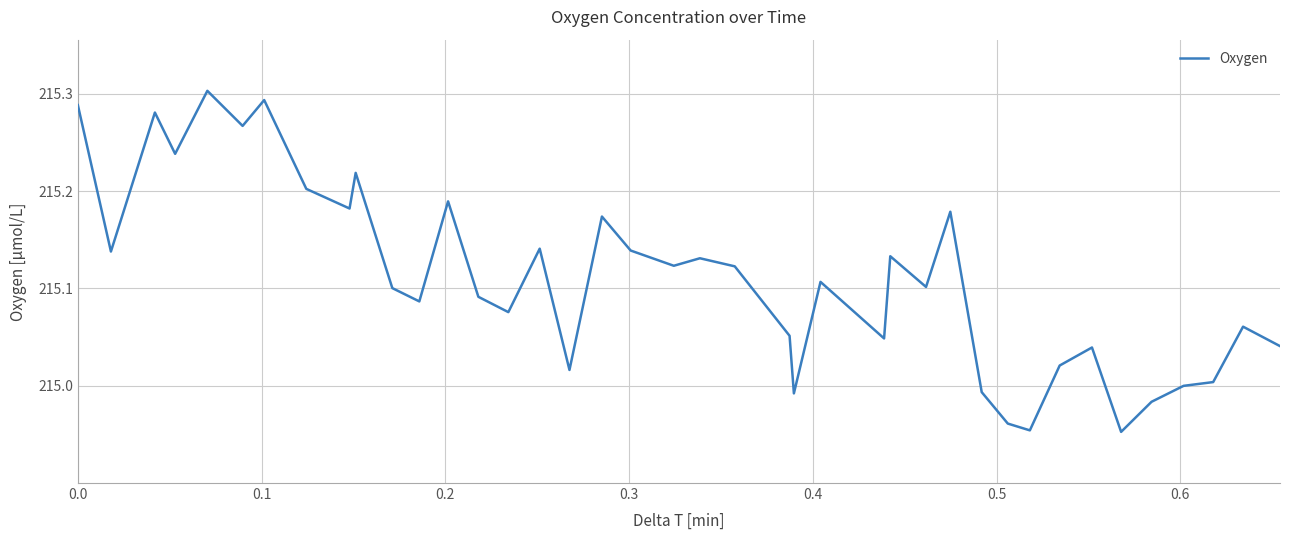

What is the difference between the maximum and minimum values?

0.4